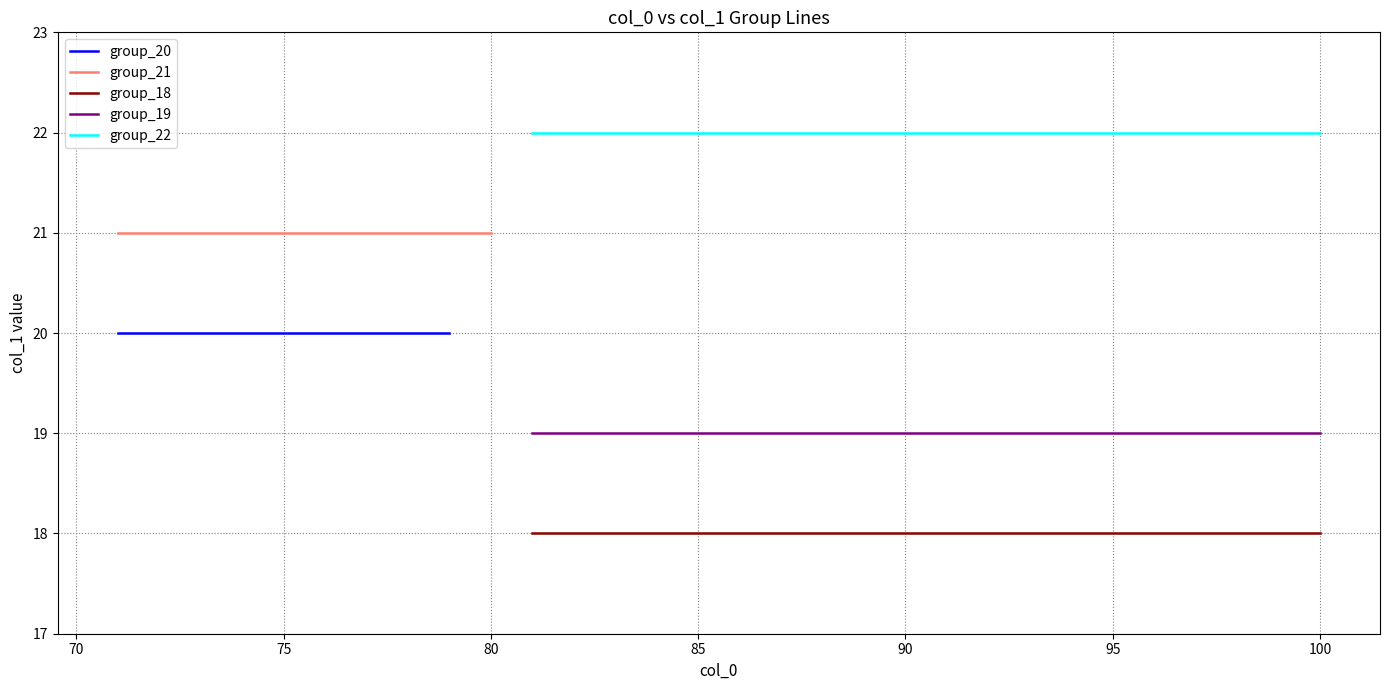

True or false: group_19 and group_18 cross at least once.

False